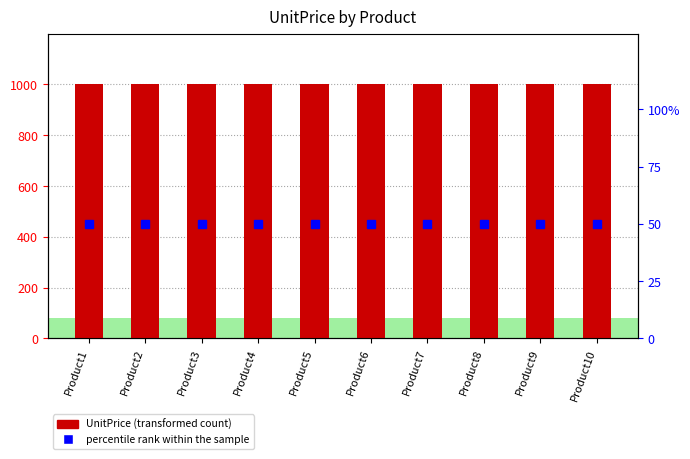

The value of percentile rank within the sample at Product9 is 50. True or false?

True